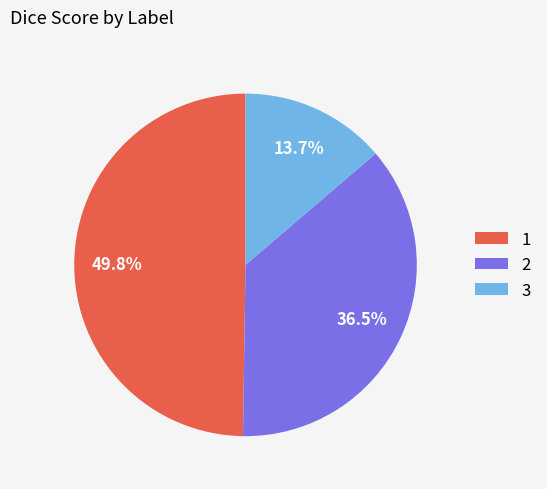

To the nearest percent, what is the difference between the largest and smallest slice percentages?

36%